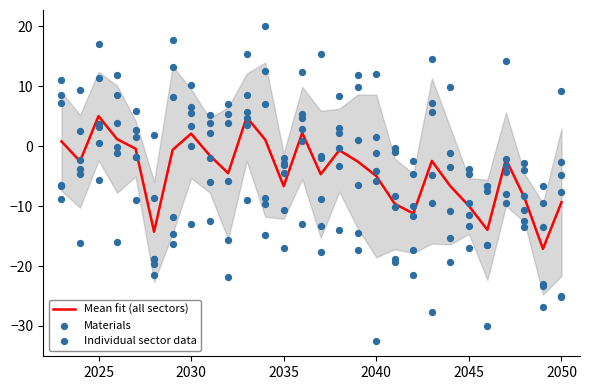

What is the minimum value for Mean fit (all sectors)?

-17.1